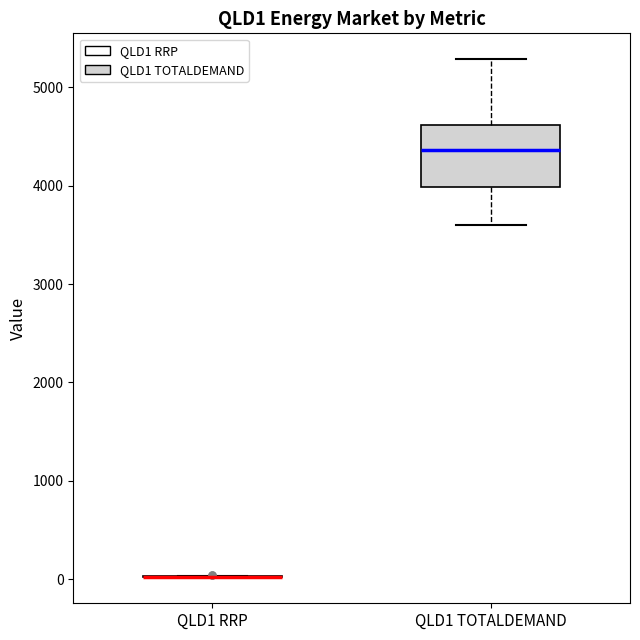

Reading left to right, read every box against the y-axis: the position of its median line, the range the box covers, and the ends of its whiskers. The values are not printed on the chart, so give them approximately, as read against the axis.

QLD1 RRP: box collapsed to a line at 0, whiskers 0 to 0
QLD1 TOTALDEMAND: median 4400, box 4000 to 4600, whiskers 3600 to 5300